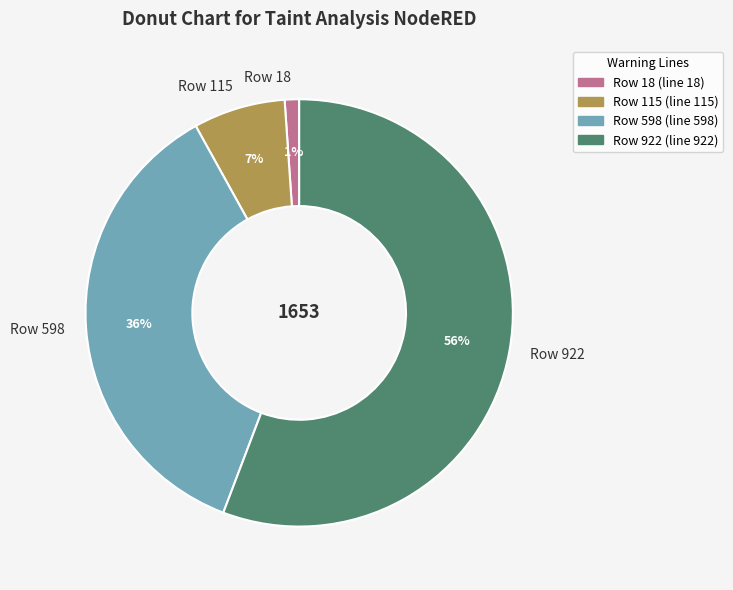

How many slices are in this pie chart?

4